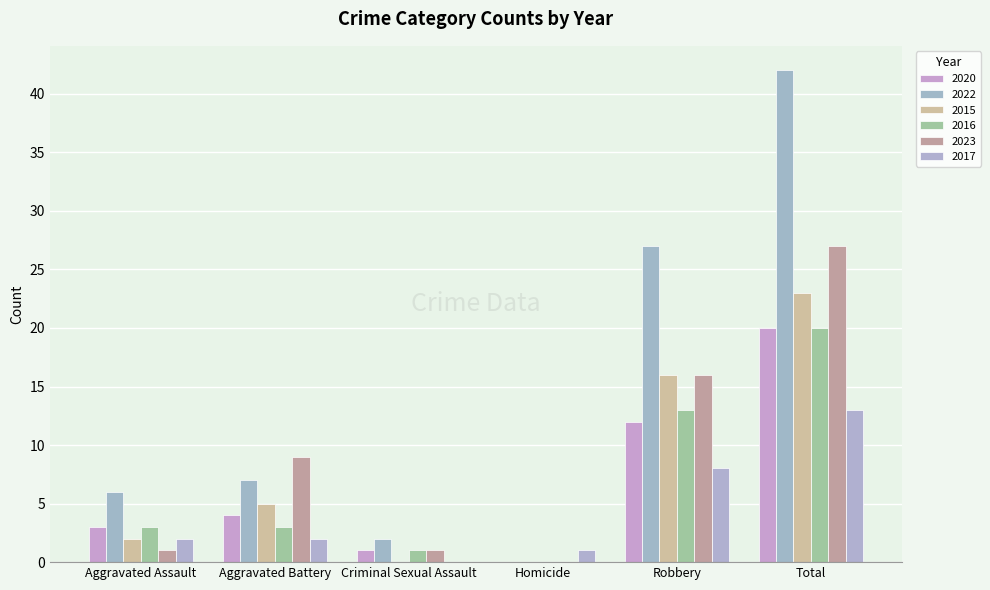

What is the sum of the 2017 values at Homicide and Total?

14